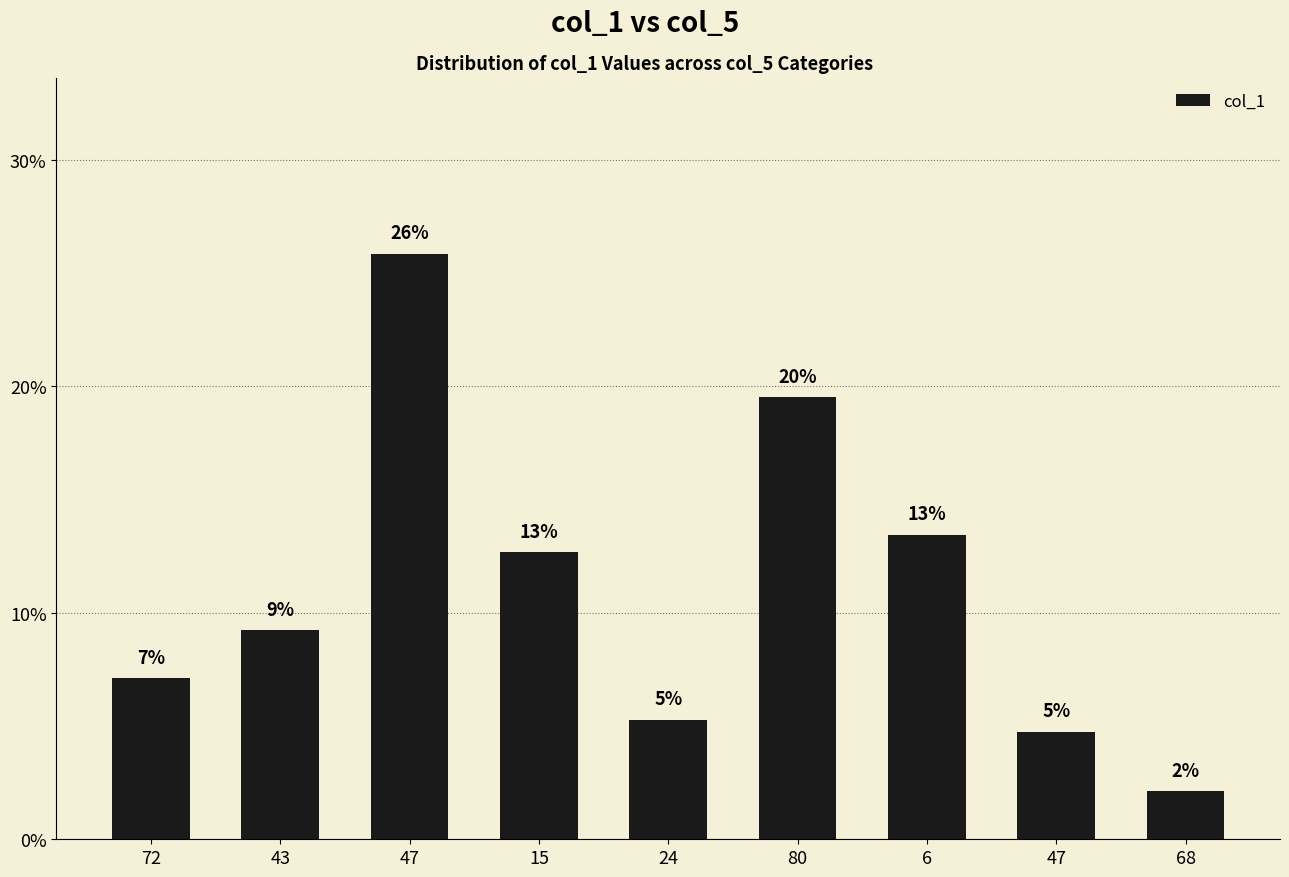

What is the change in value from 24 to 6?

+0.1